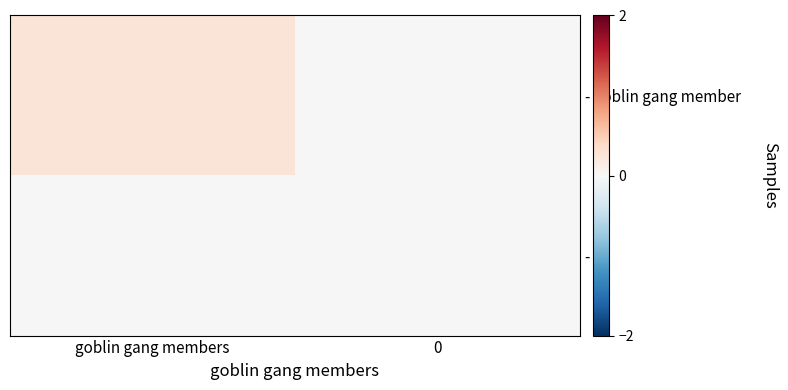

Reading left to right, transcribe all the data shown in this chart.

- goblin gang member: goblin gang members=0.2	0=0.0
- 0: goblin gang members=0.0	0=0.0